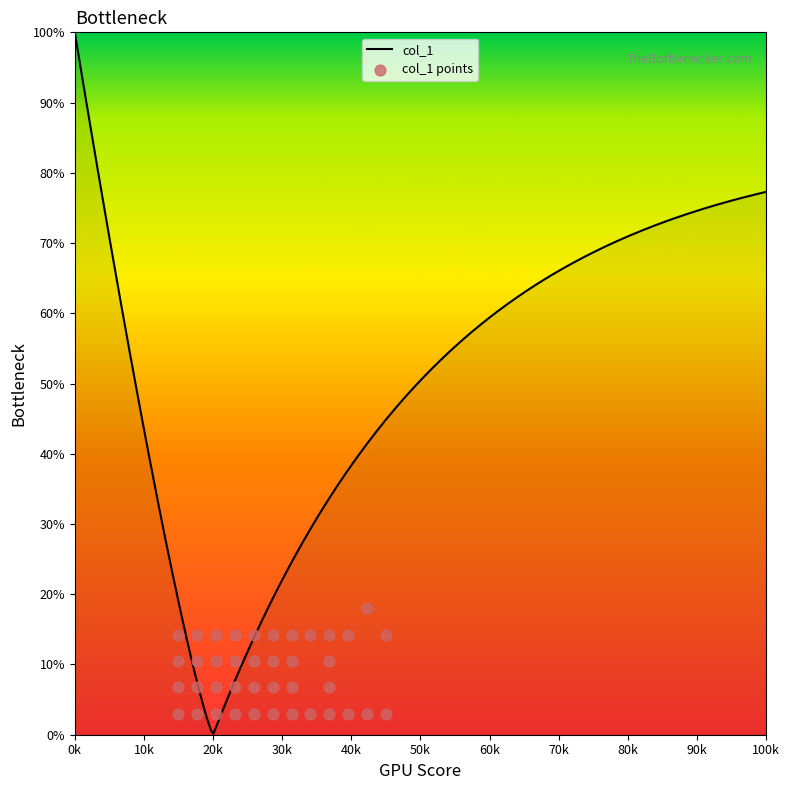

What is the ratio of the value at 62 to the value at 51?

1.0